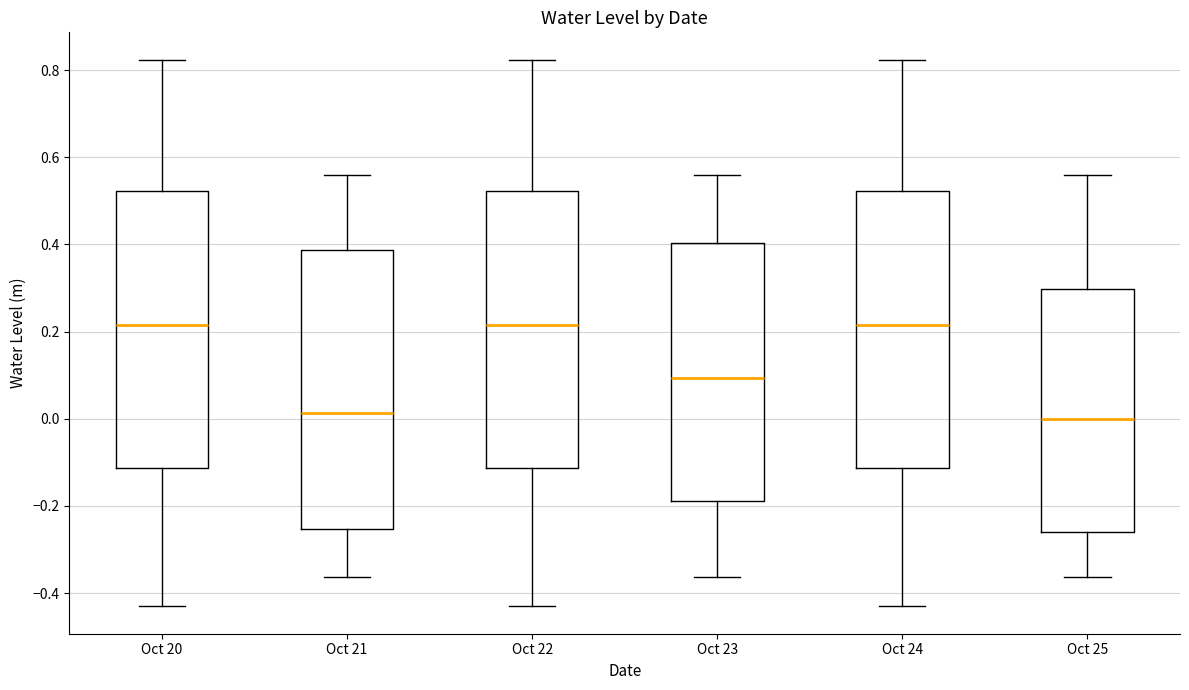

Where does the lower whisker of the box for Oct 22 end on the y-axis? The values are not printed on the chart, so give them approximately, as read against the axis.

-0.44